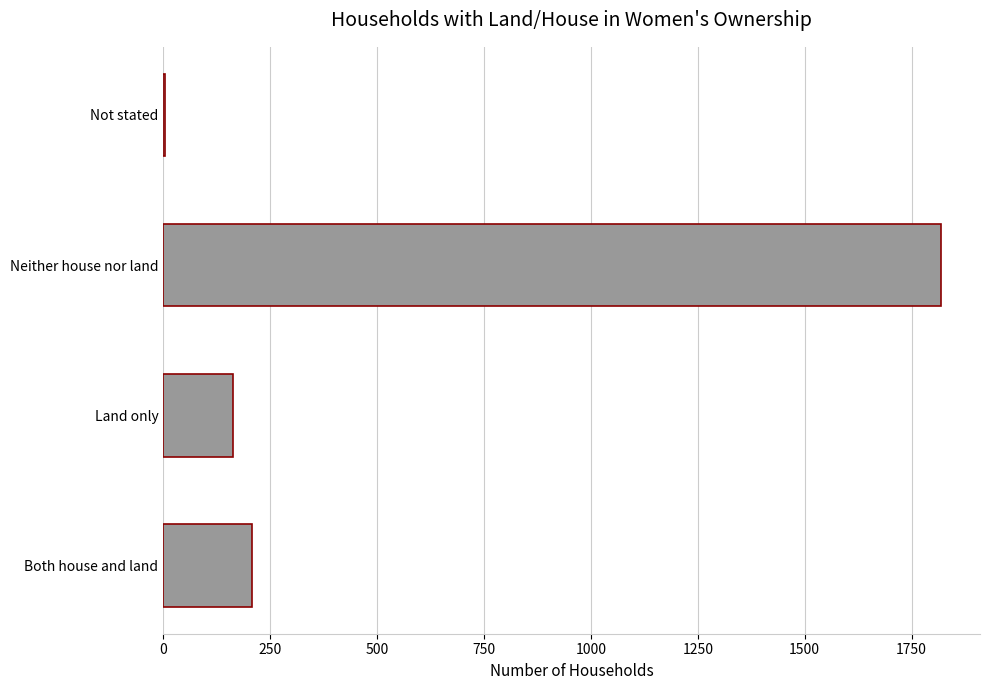

What is the sum of the values at Both house and land and Land only?

371